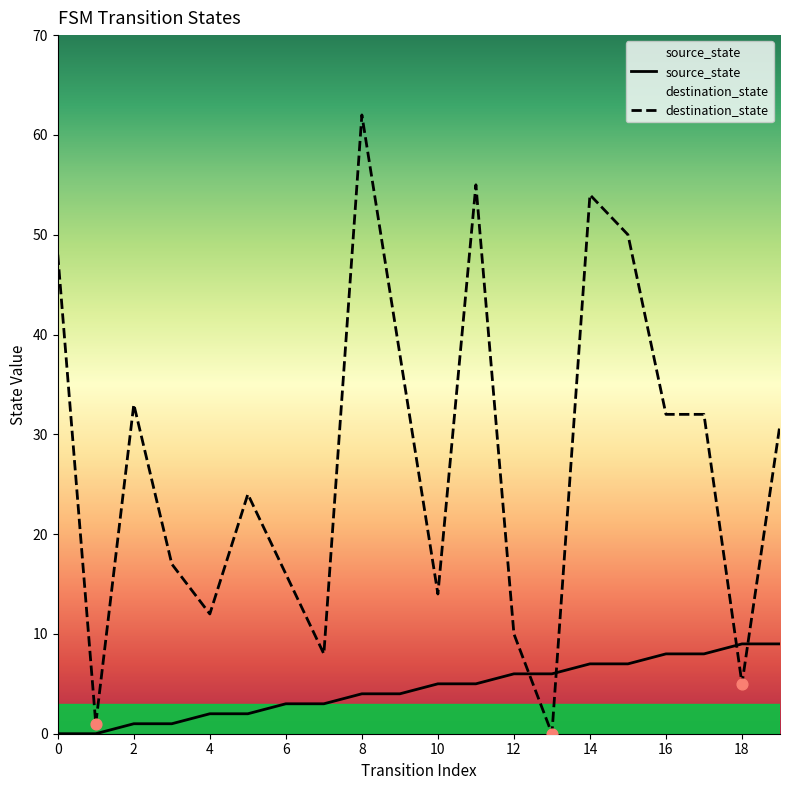

What are all the series names shown in the legend?

source_state, destination_state